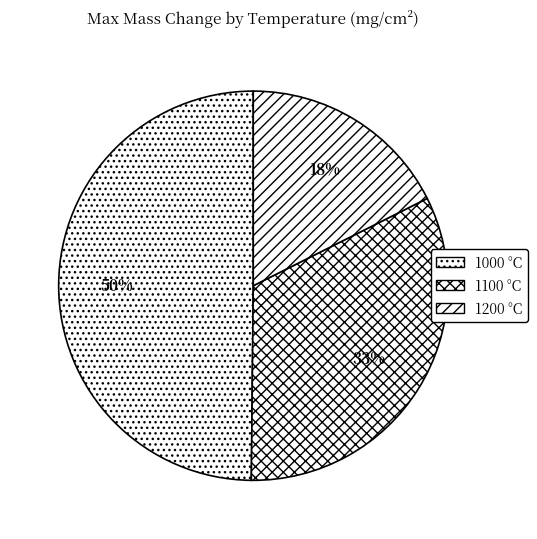

How many segments does this pie chart have?

3